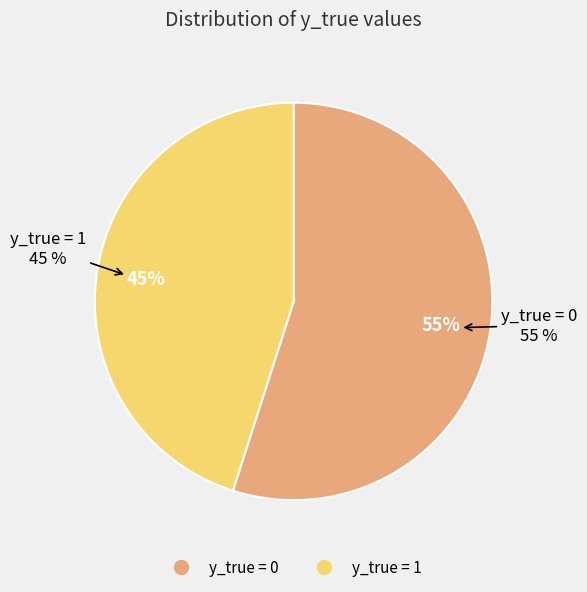

To the nearest percent, what portion does y_true = 1 represent?

45%